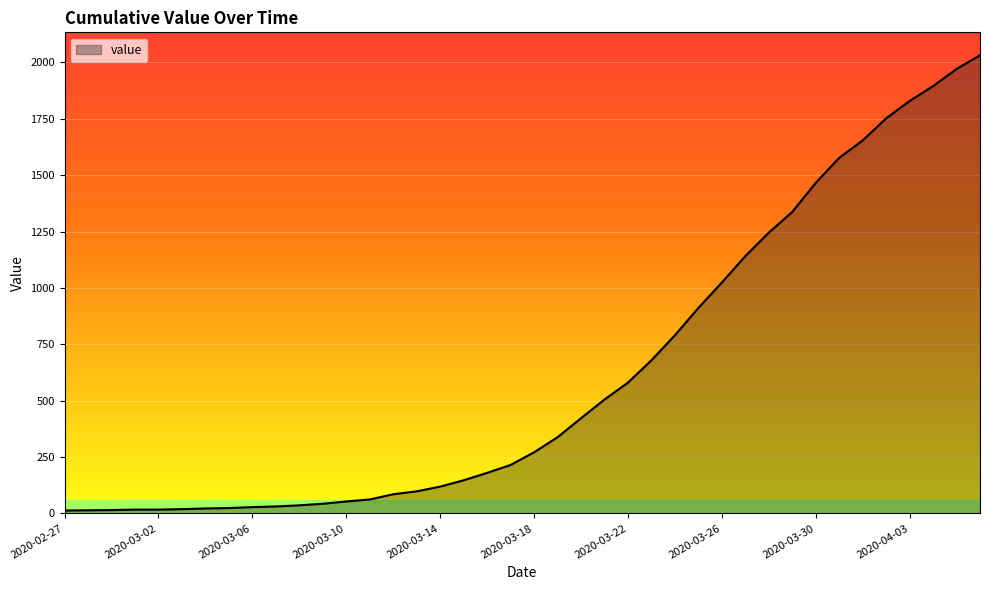

What is the greatest value displayed?

2032